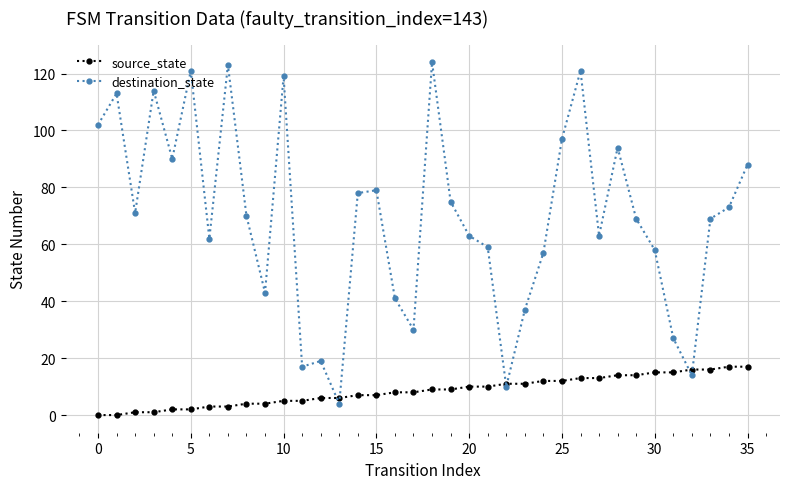

After their last crossing, which series has the higher values: source_state or destination_state?

destination_state